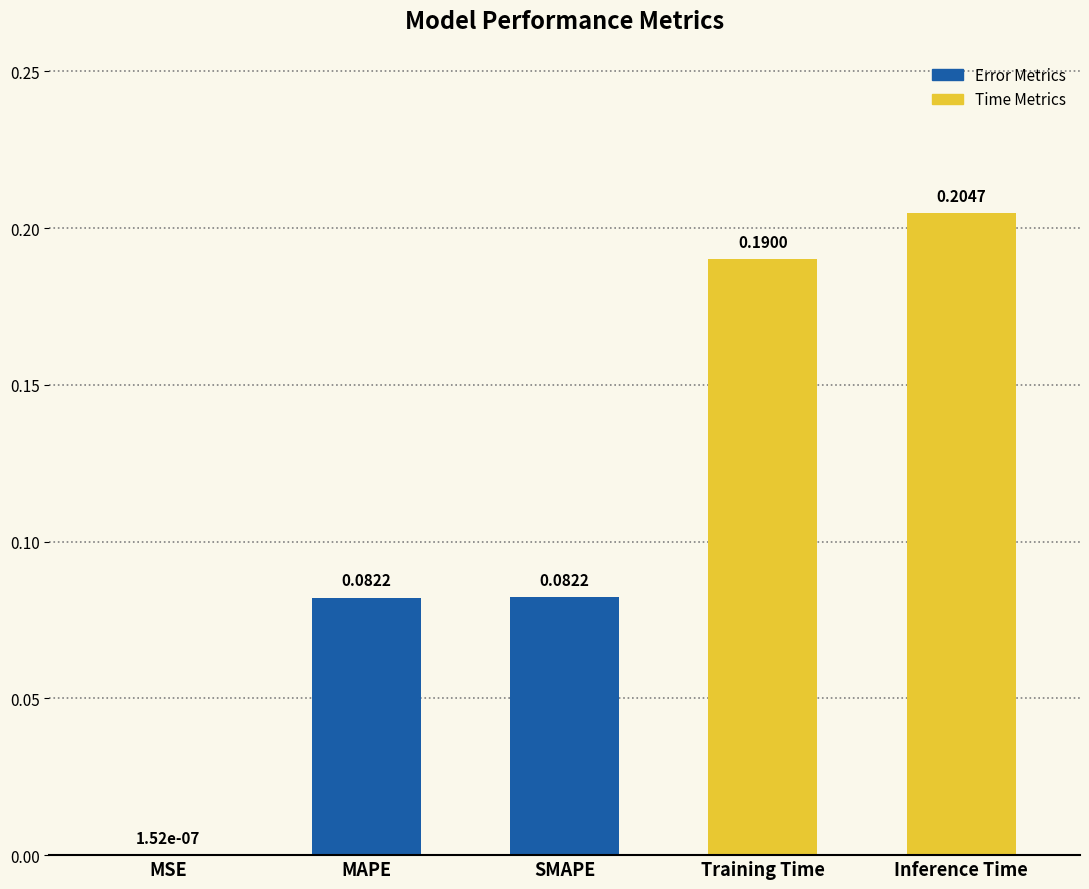

At which label is the value closest to 0?

MSE